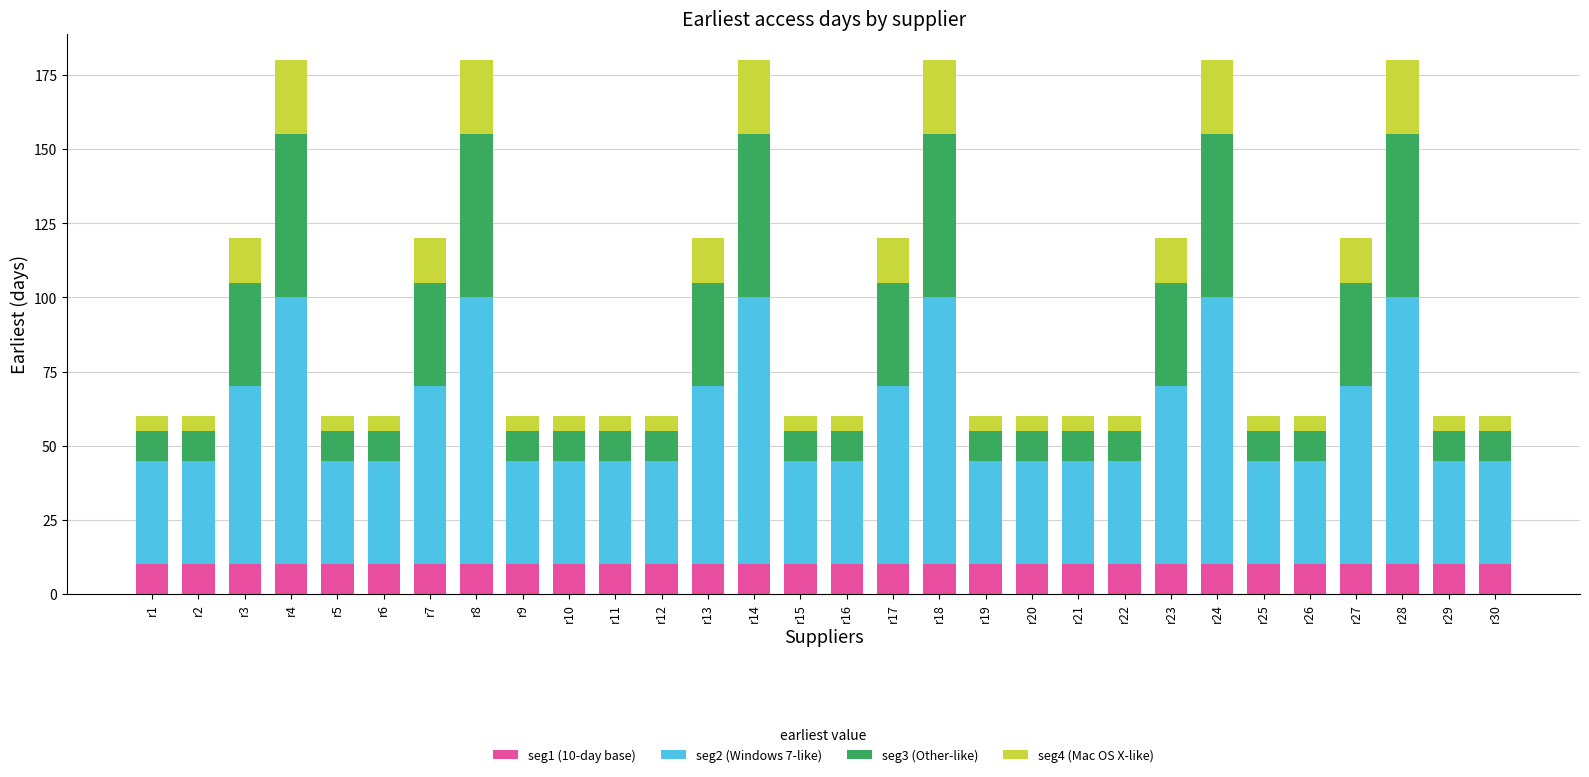

What is the total value across all series at r13?

120